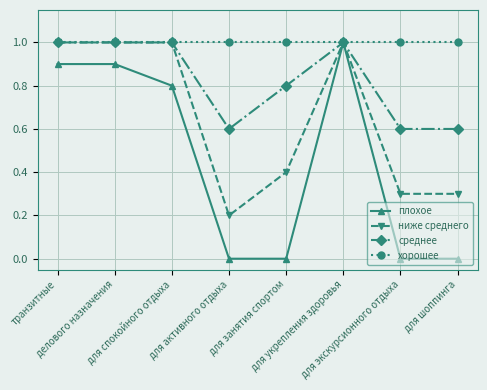

Read the среднее value at делового назначения.

1.0